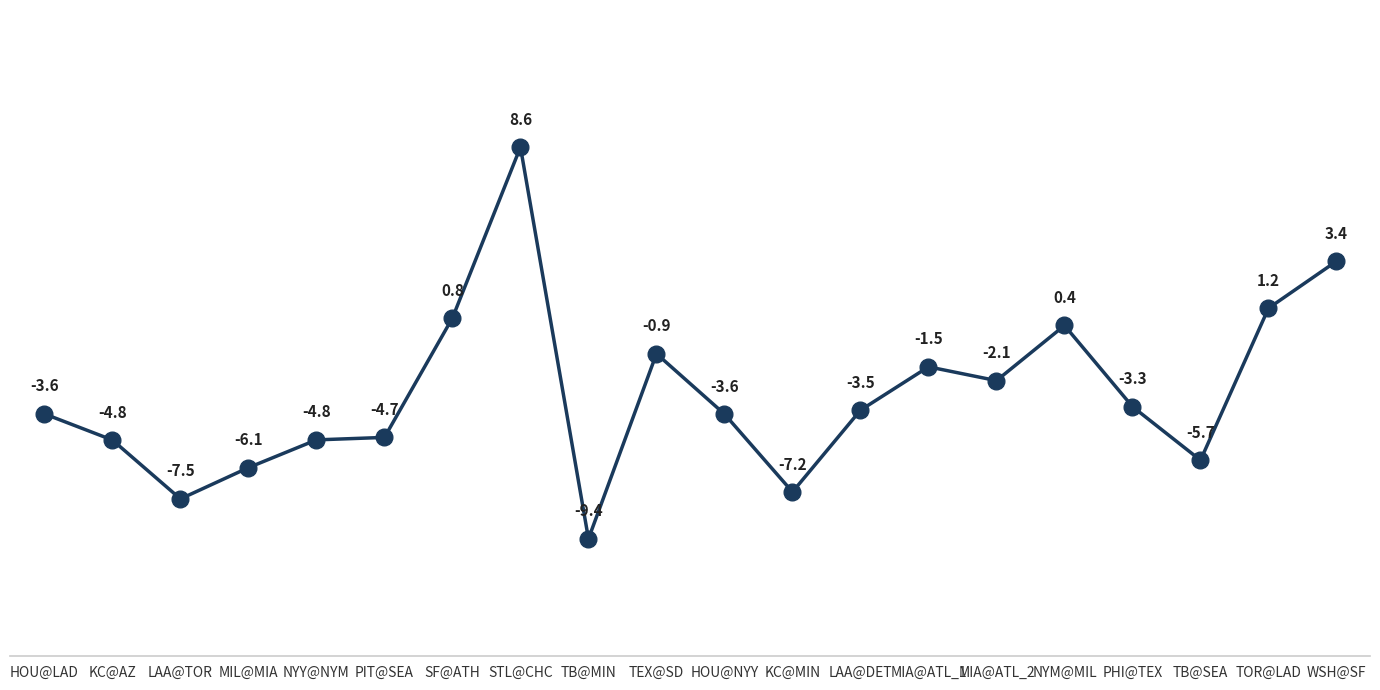

What is the label of the 3rd point from the right?

TB@SEA